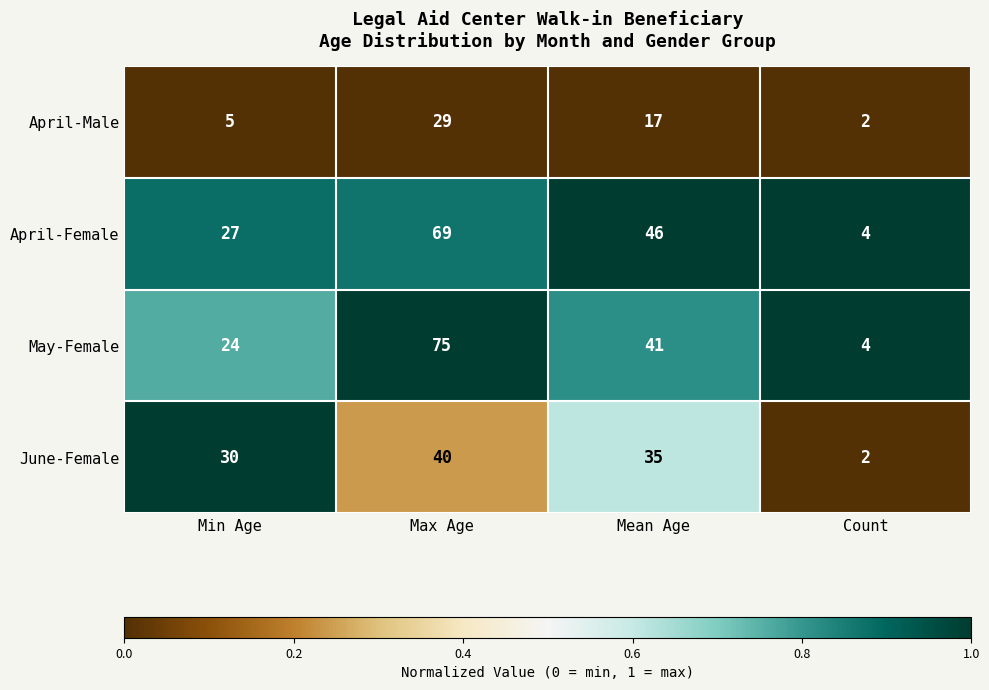

Reading left to right, what are all the values shown in this chart?

April-Male: 5	29	17	2
April-Female: 27	69	46	4
May-Female: 24	75	41	4
June-Female: 30	40	35	2